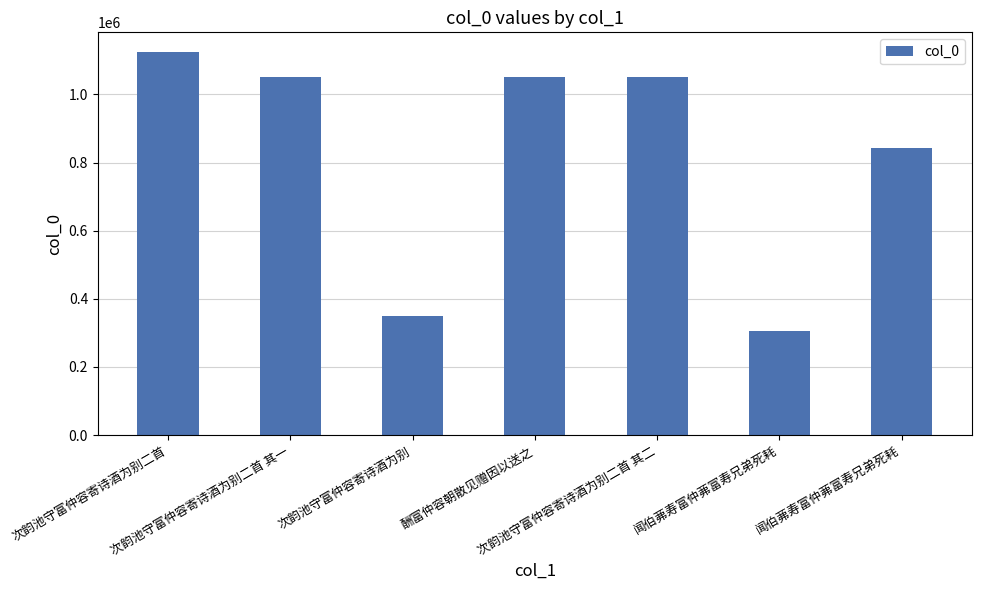

Which category has the lowest value across all series?

闻伯茀寿富仲茀富寿兄弟死耗